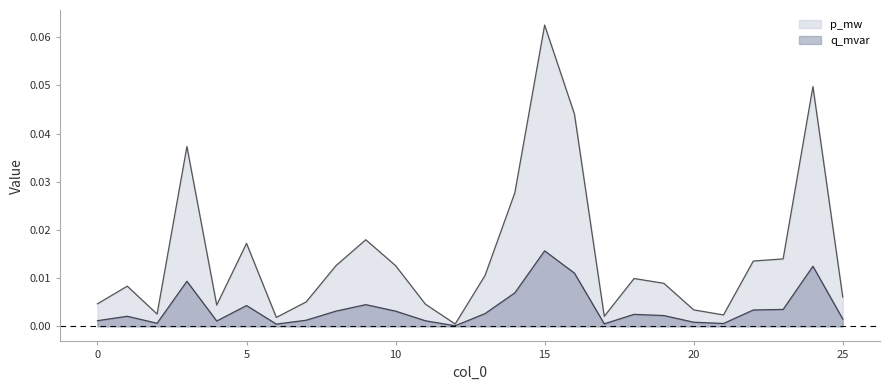

What is the sum of all q_mvar values?

0.1